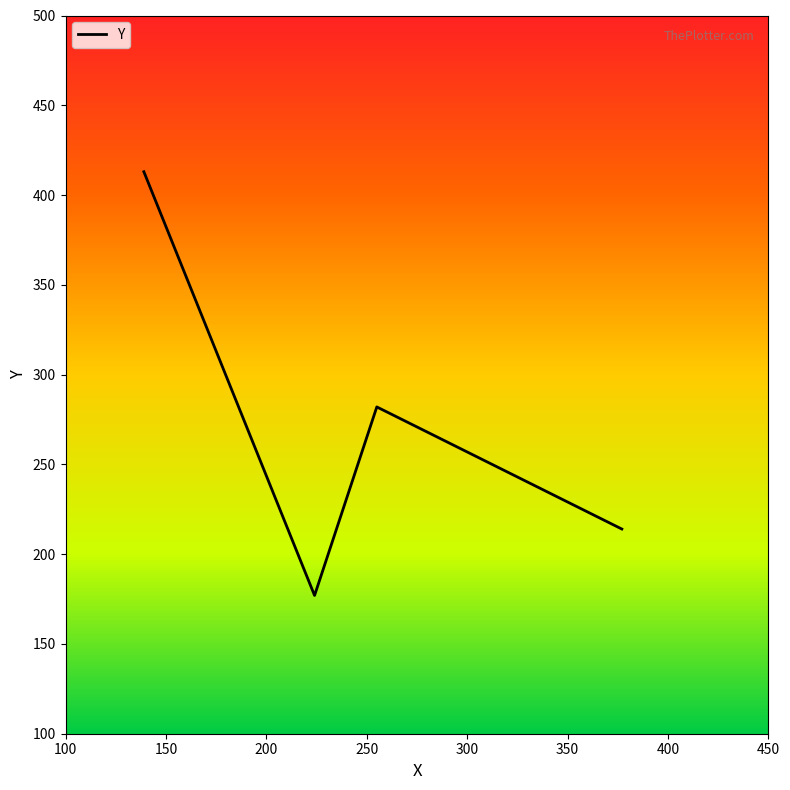

What is the minimum value shown in the chart?

177